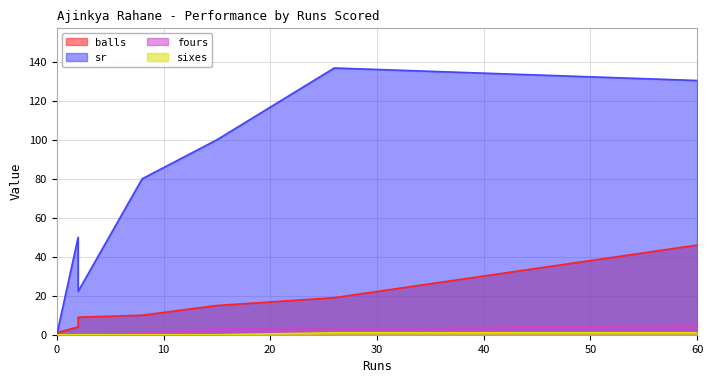

Where does the fours series first go above 1?

15